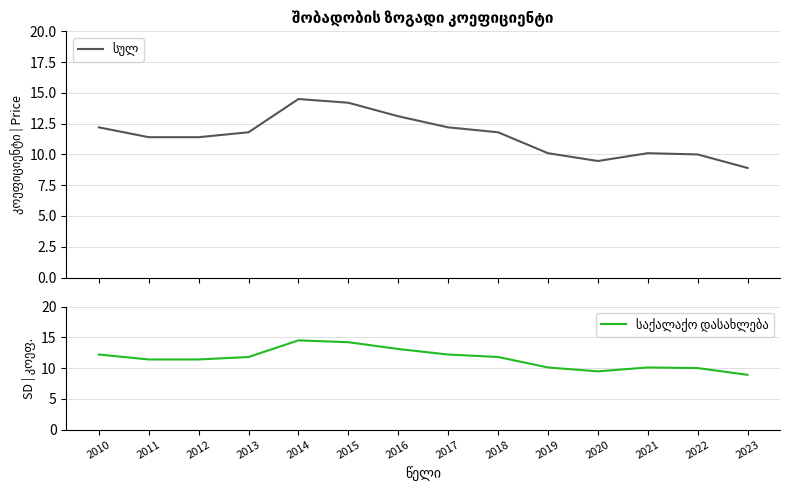

How many values in the საქალაქო დასახლება series are below 11?

5